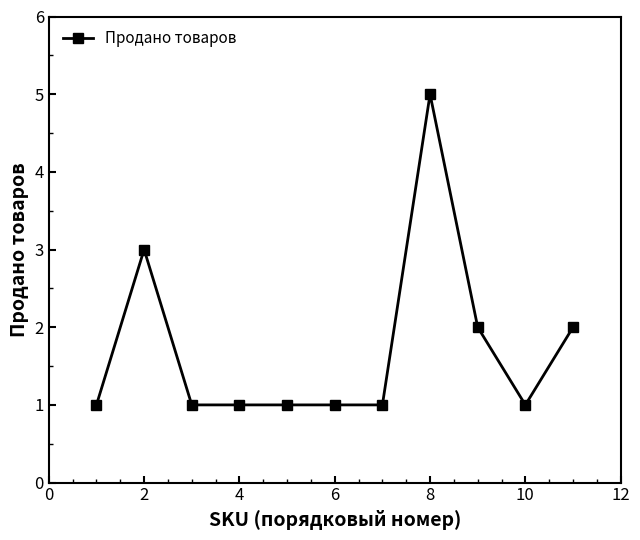

What is the value of the 11th point from the left?

2